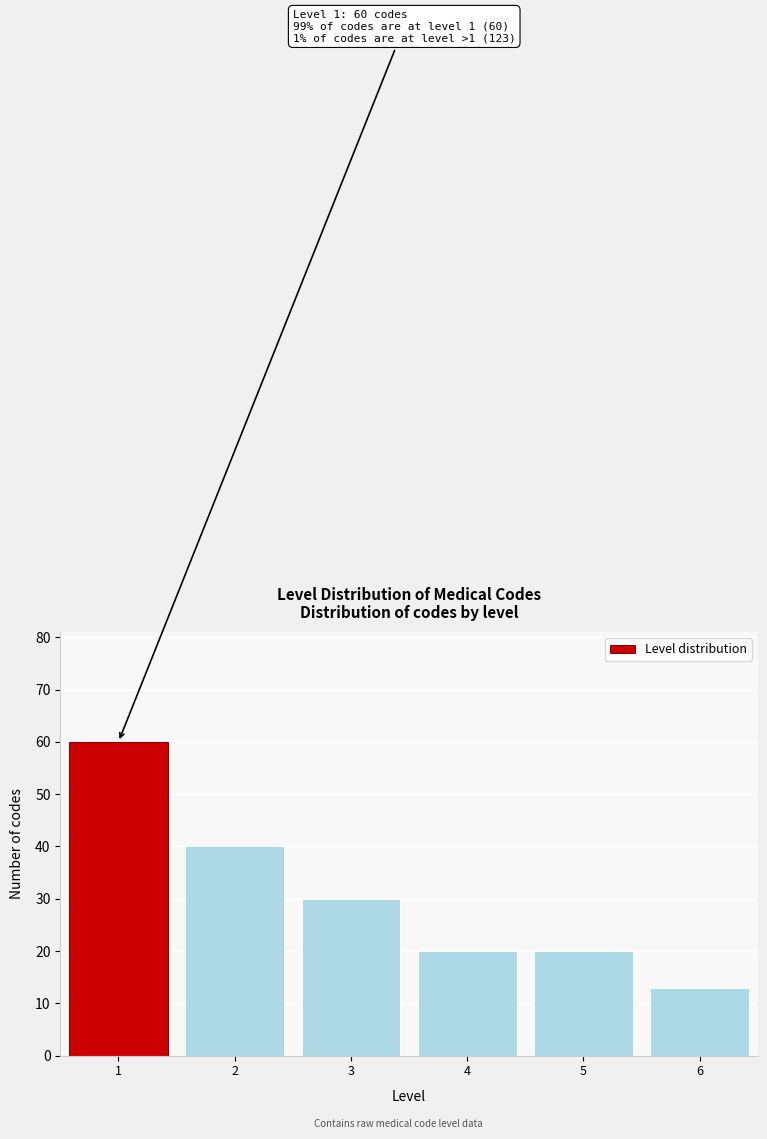

Reading left to right, what are all the values shown in this chart?

1=60	2=40	3=30	4=20	5=20	6=13